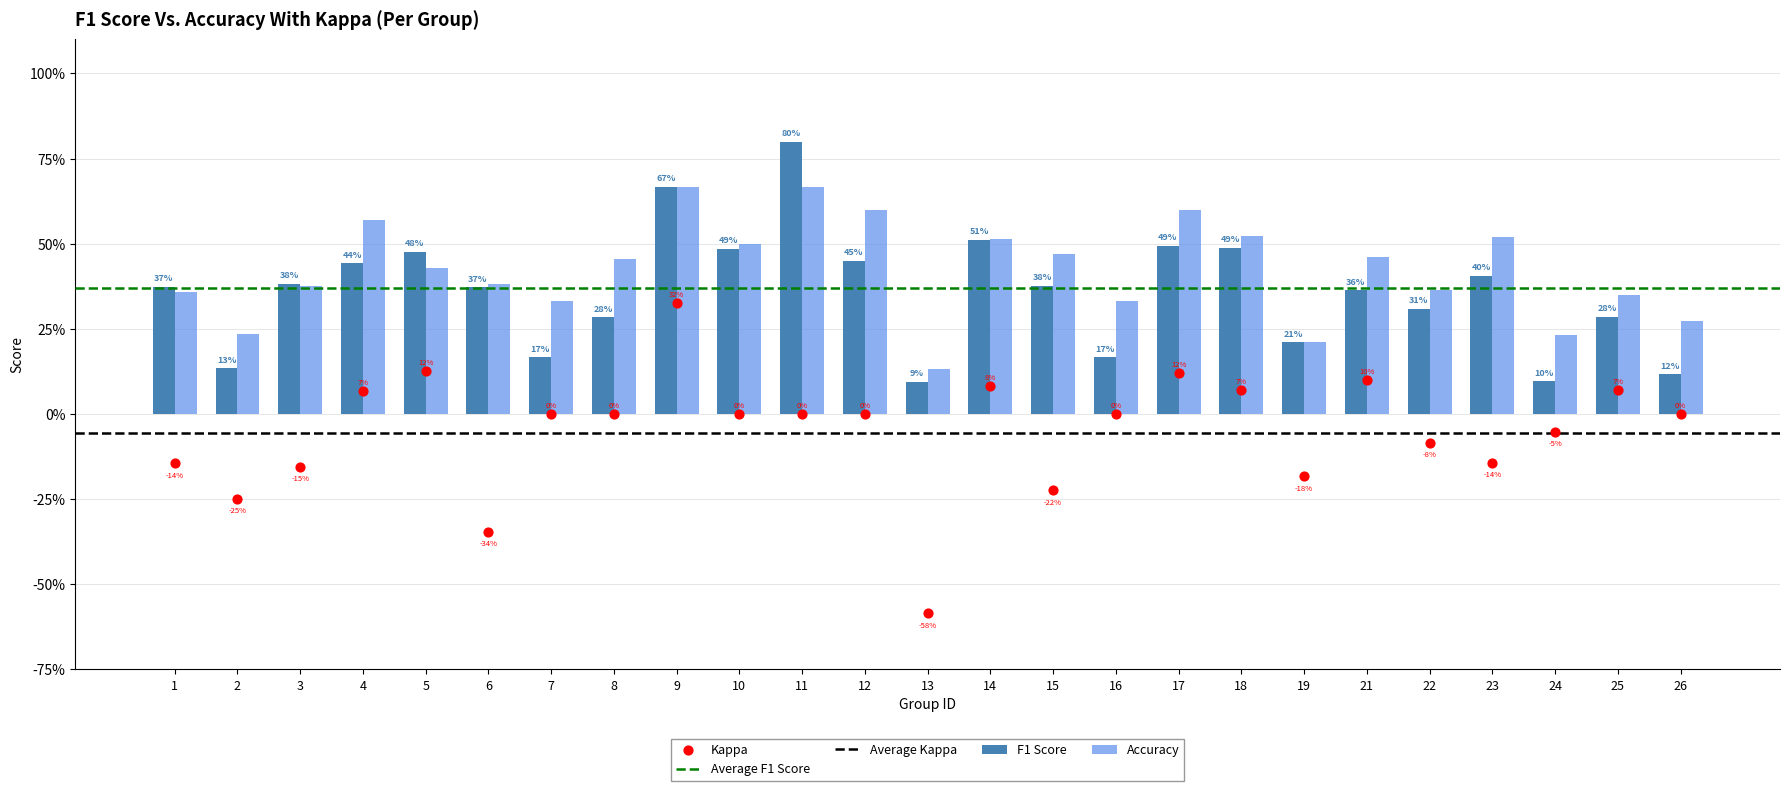

Which series reaches the minimum Y coordinate?

kappa